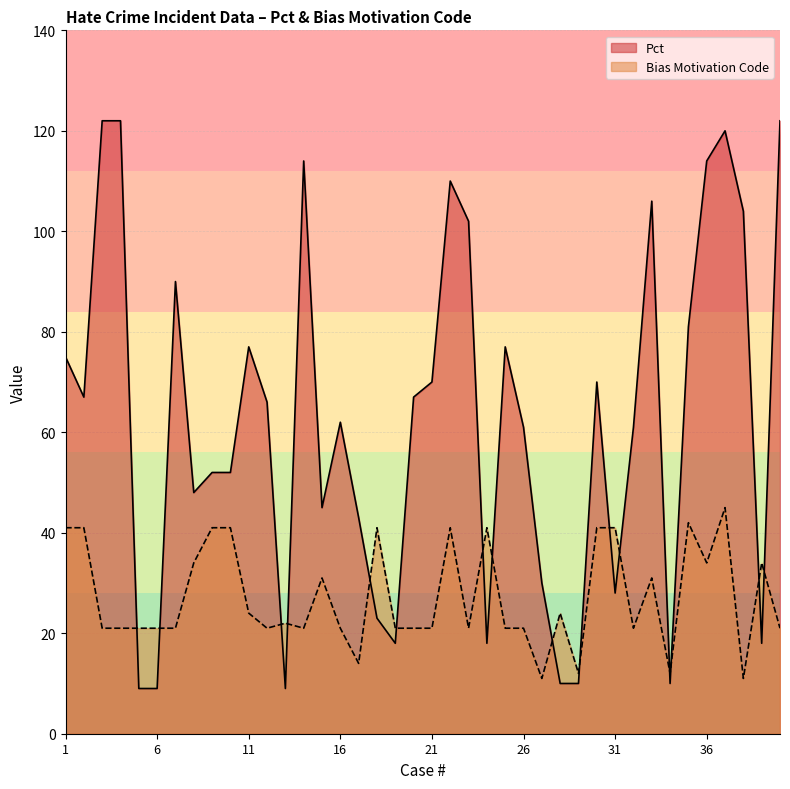

How many interior local peaks does the Pct series have?

9